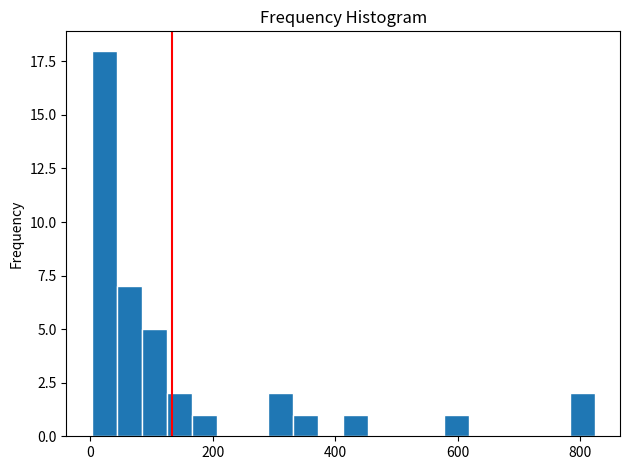

Around what value on the x-axis is the tallest bar? Give the approximate position of its centre, as read against the axis.

20